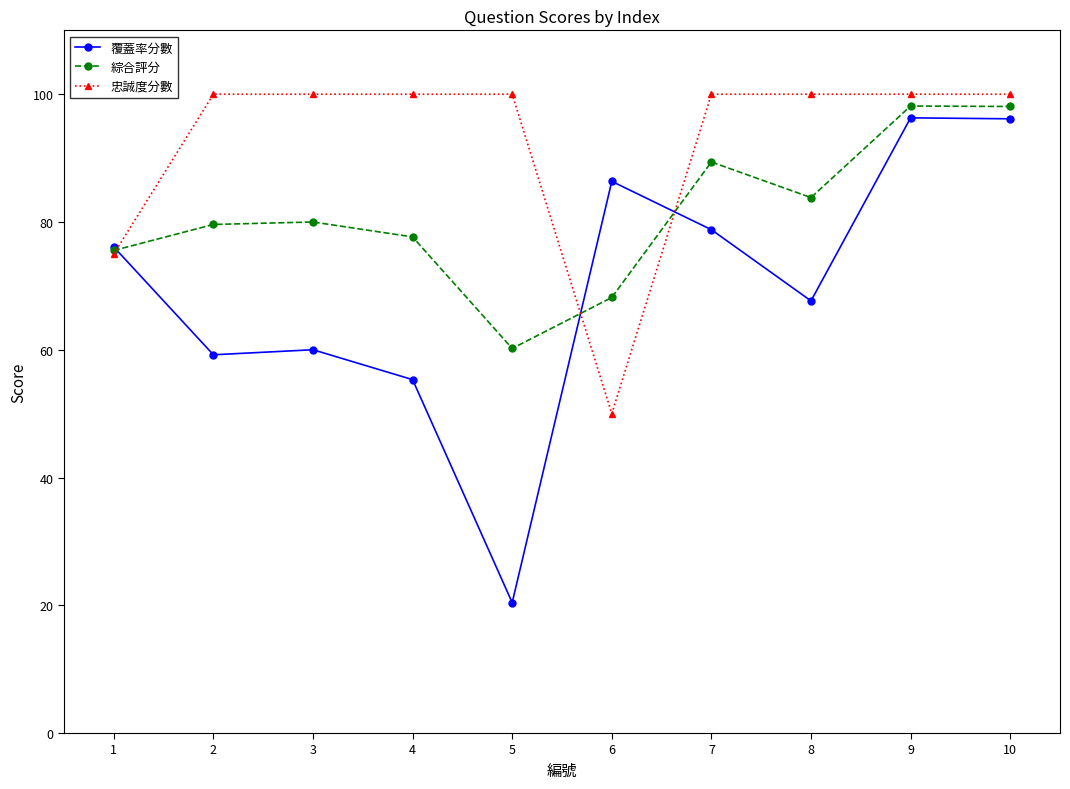

What is the total value across all series at 7?

268.2